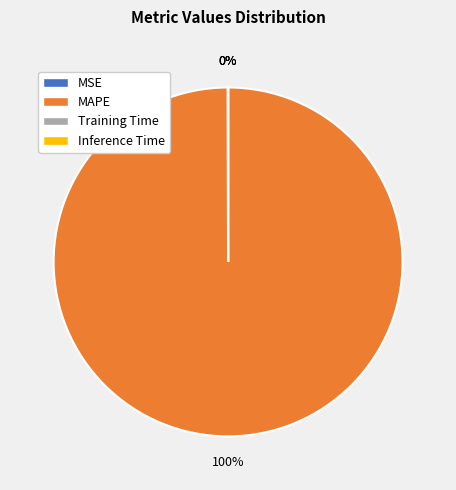

To the nearest percent, what is the average slice percentage?

25%